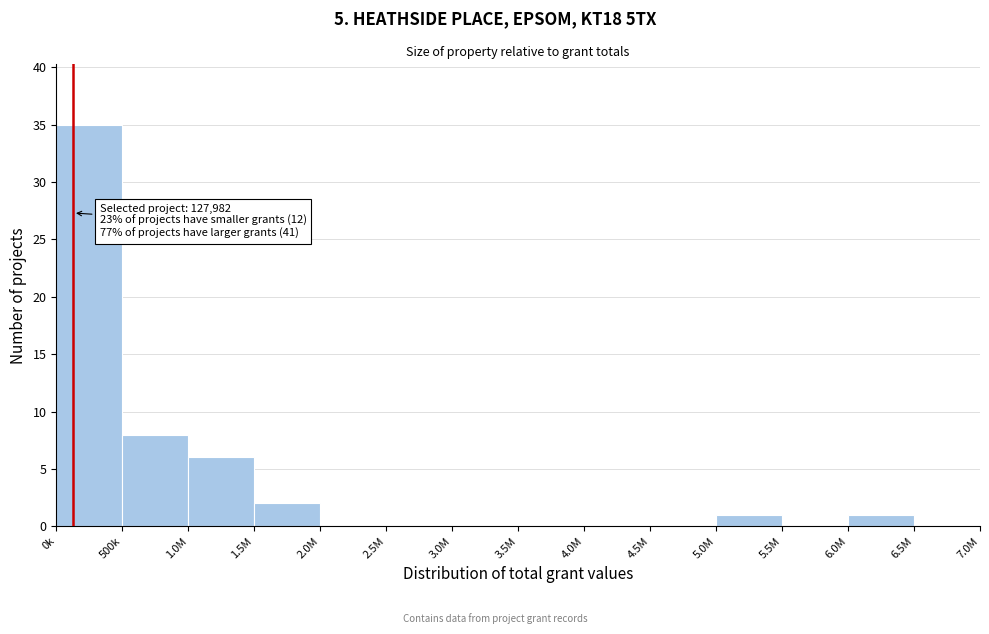

Reading left to right, transcribe all the data shown in this chart.

0k=35	500k=8	1.0M=6	1.5M=2	2.0M=0	2.5M=0	3.0M=0	3.5M=0	4.0M=0	4.5M=0	5.0M=1	5.5M=0	6.0M=1	6.5M=0